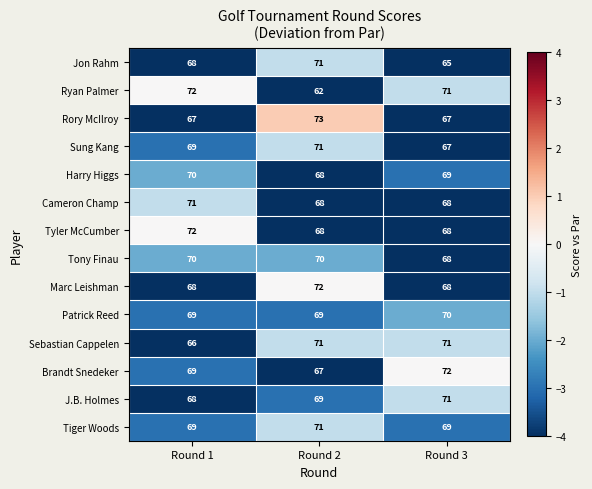

Which series has the largest total across all categories?

Tiger Woods